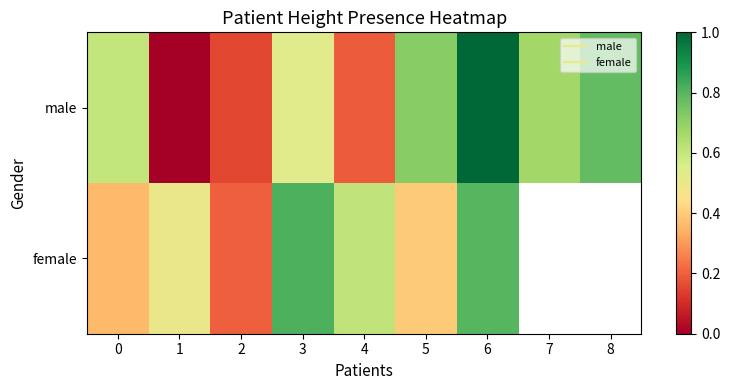

Is it true that male equals 0.5 at 3?

True